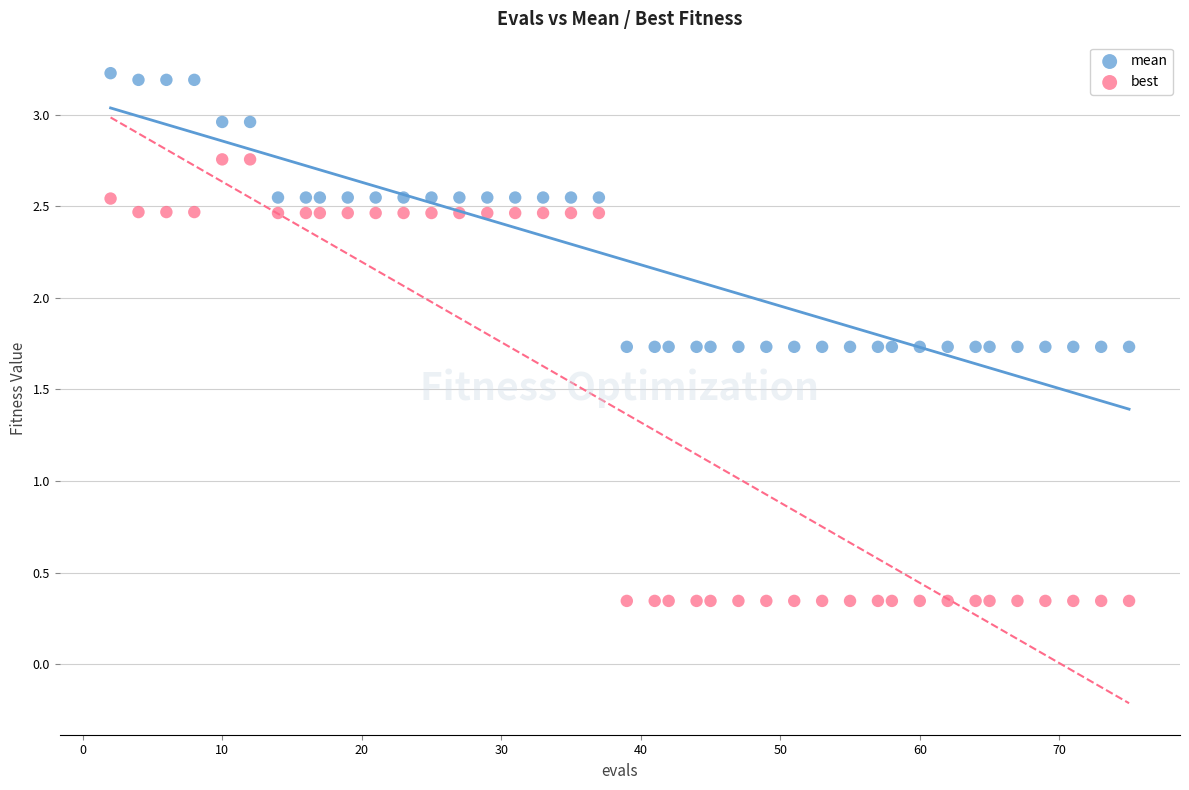

Which series reaches the maximum Y coordinate?

mean